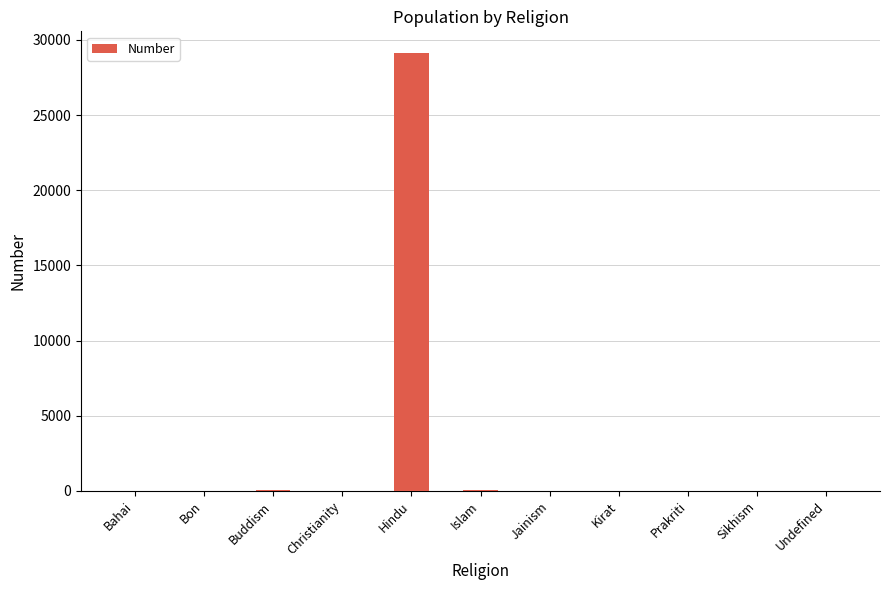

How many categories are shown in the chart?

11